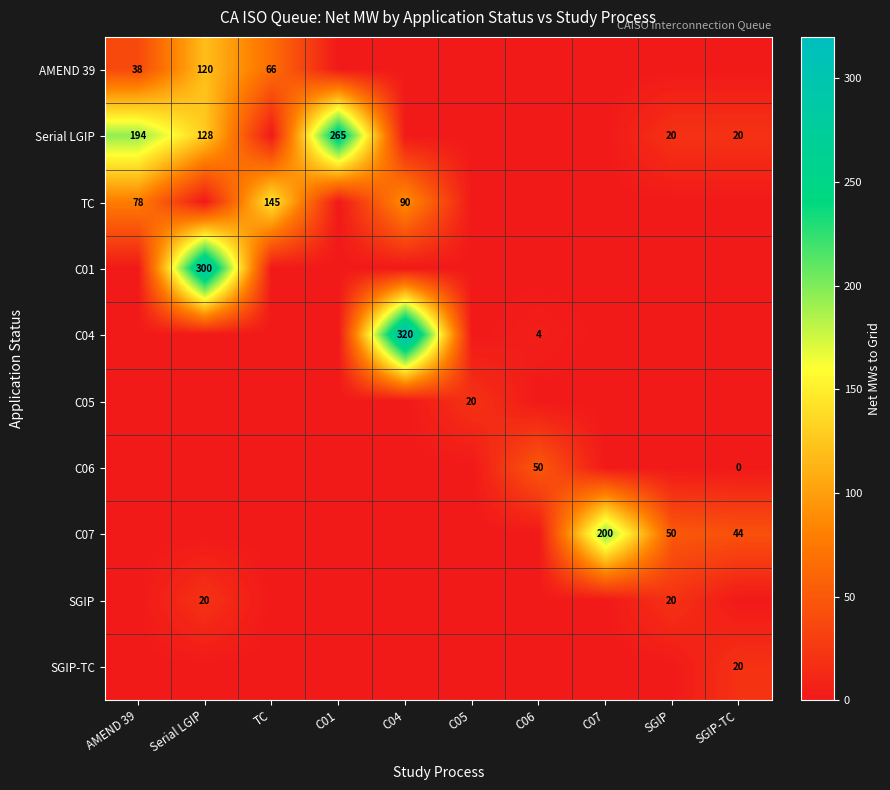

The value of C04 at C06 is 4. True or false?

True